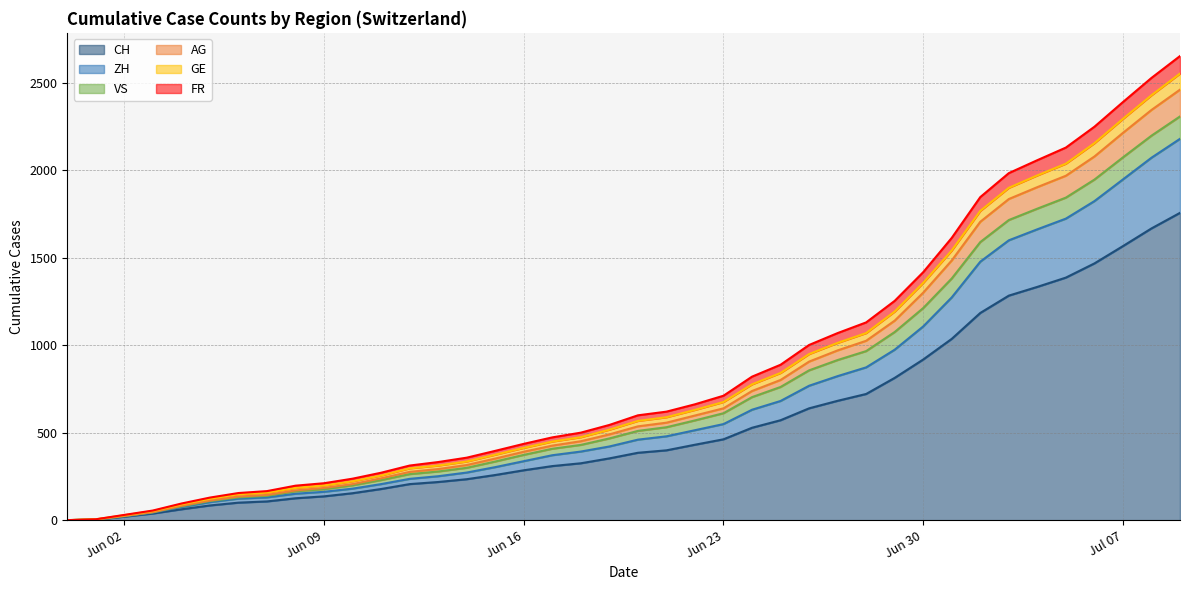

True or false: GE and CH cross at least once.

False